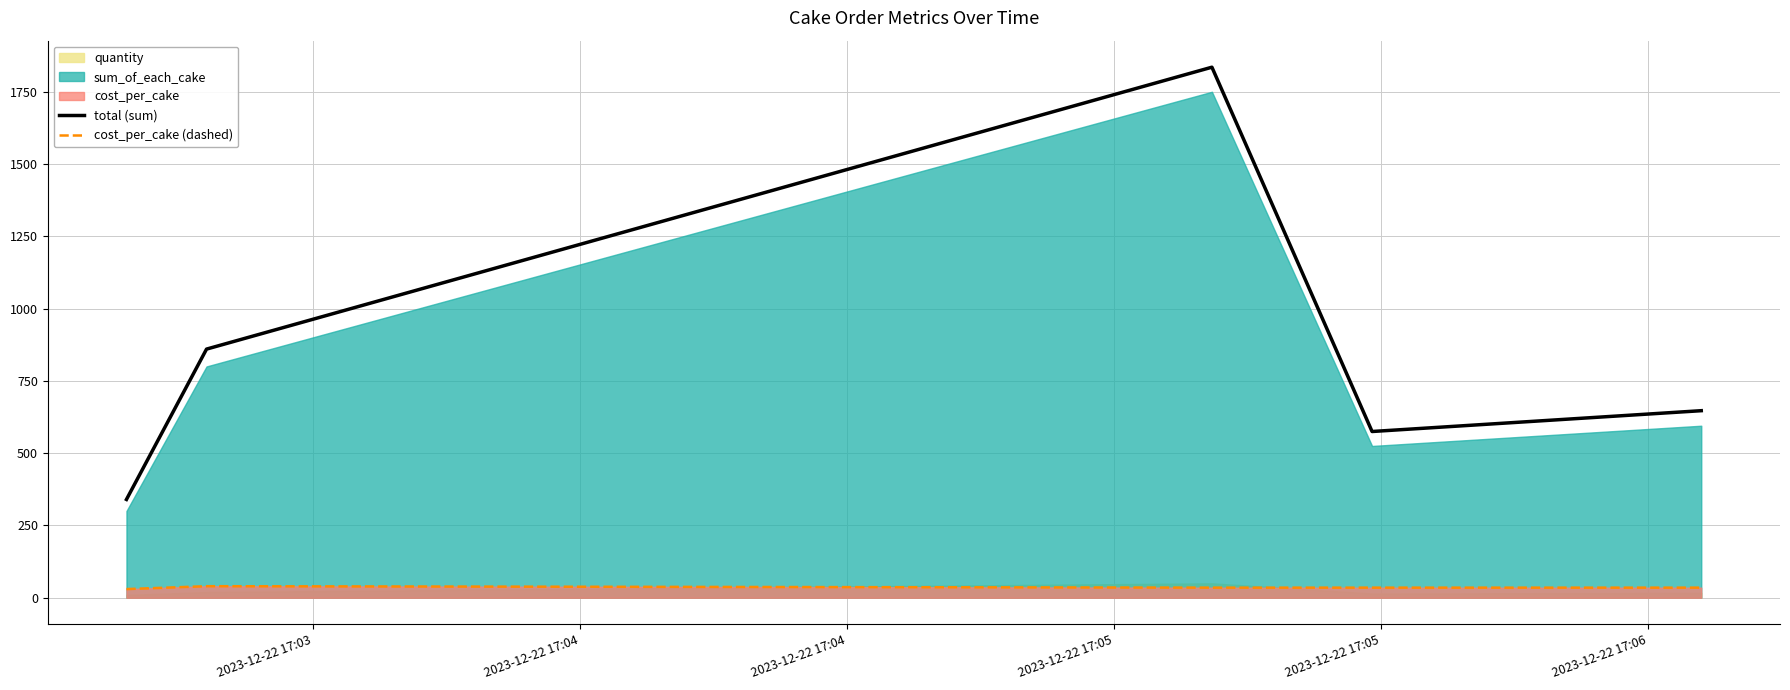

True or false: cost_per_cake (dashed) and total (sum) cross at least once.

False